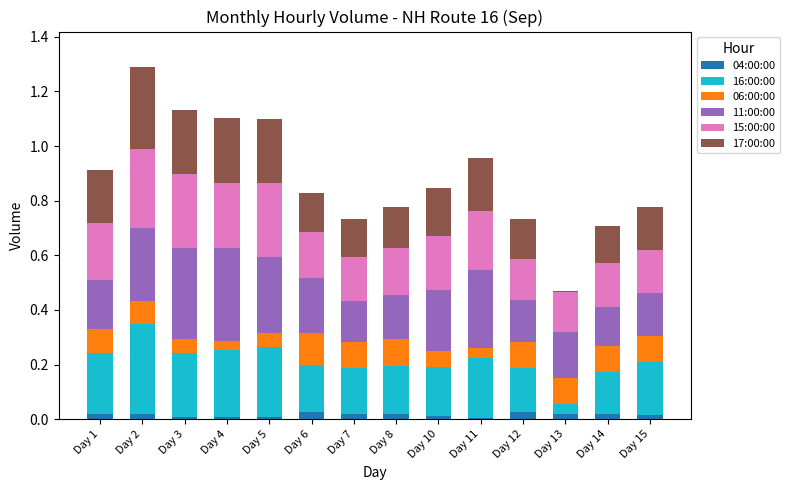

The 04:00:00 series shows 0.0 at Day 4. True or false?

True